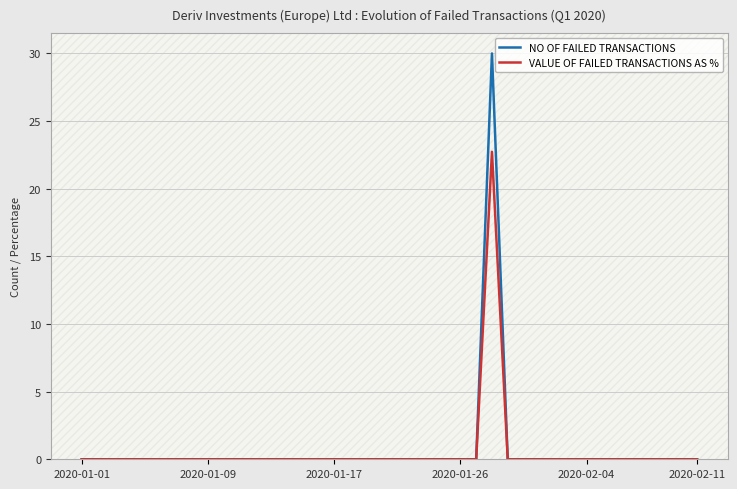

Which series has the largest range (max minus min)?

NO OF FAILED TRANSACTIONS